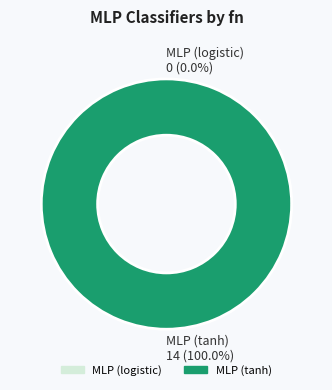

To the nearest percent, what is the average slice percentage?

50%